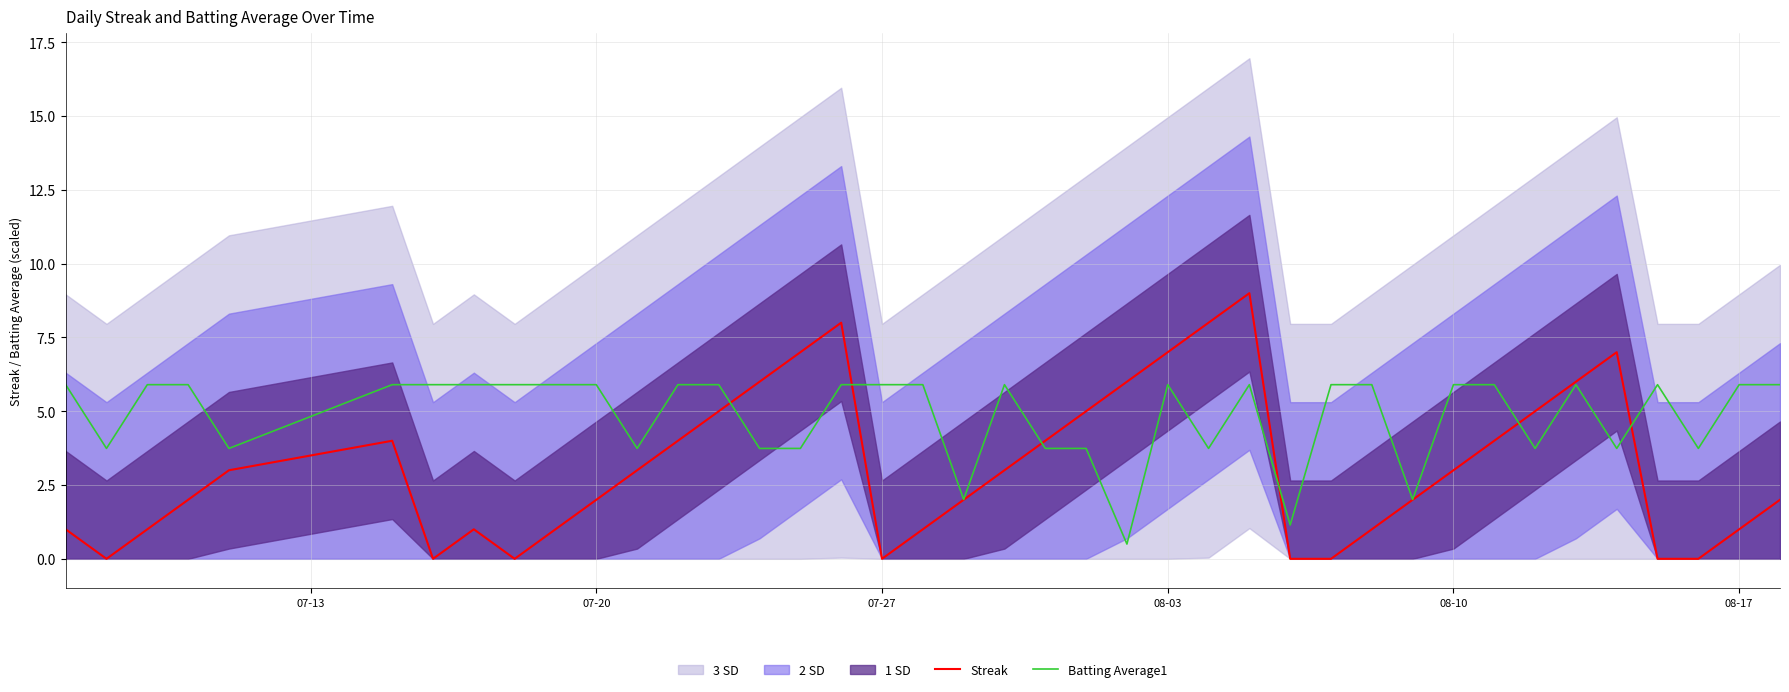

Which series has the largest range (max minus min)?

Streak